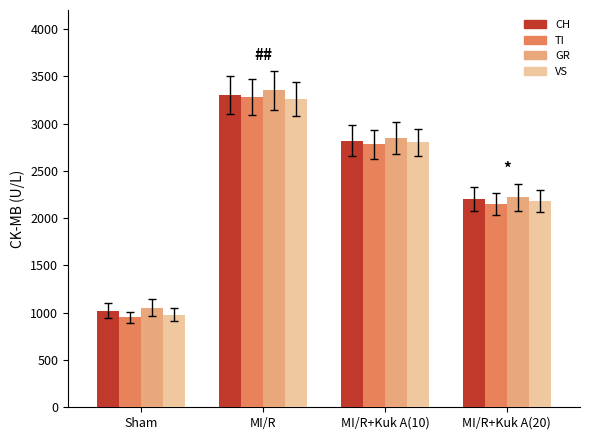

What is the spread (max minus min) of values at MI/R+Kuk A(20)?

70